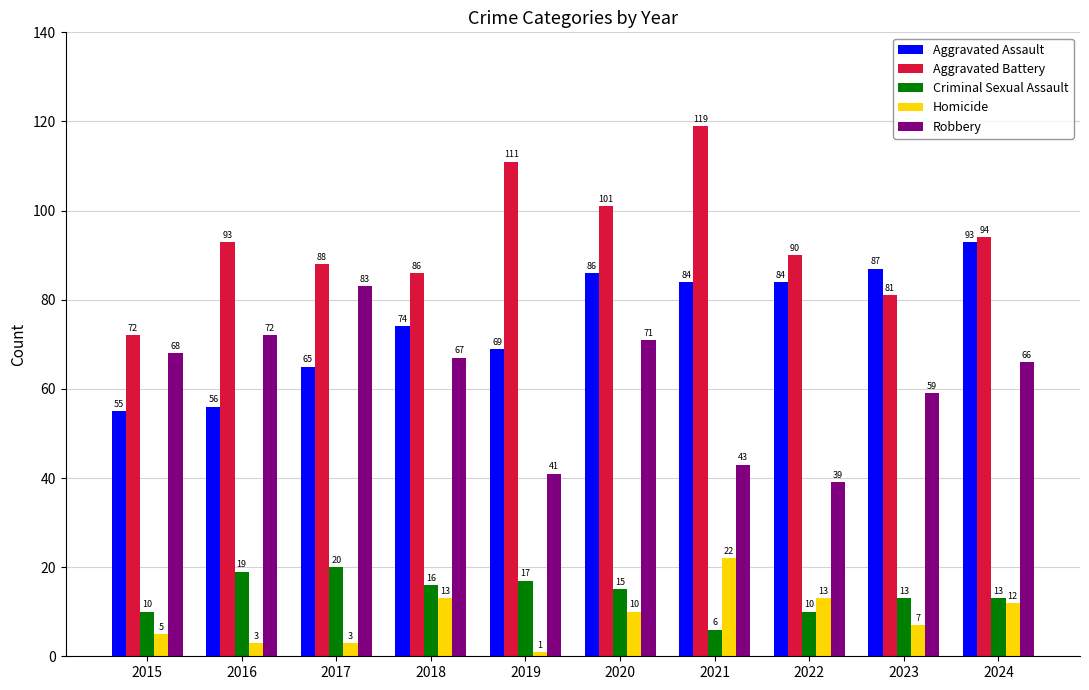

How many bars are there in each group?

5